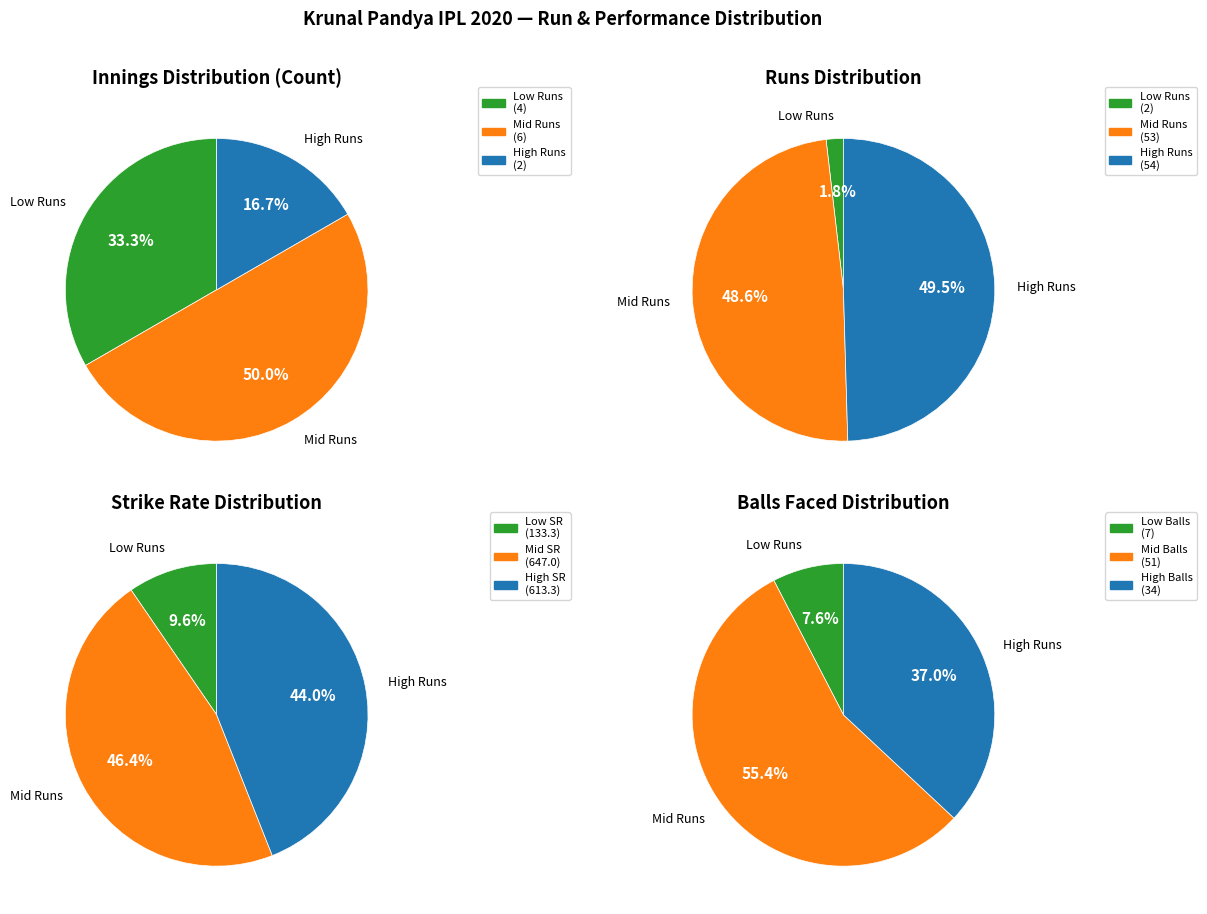

What percentage do 10 and 12 together represent?

20.2%